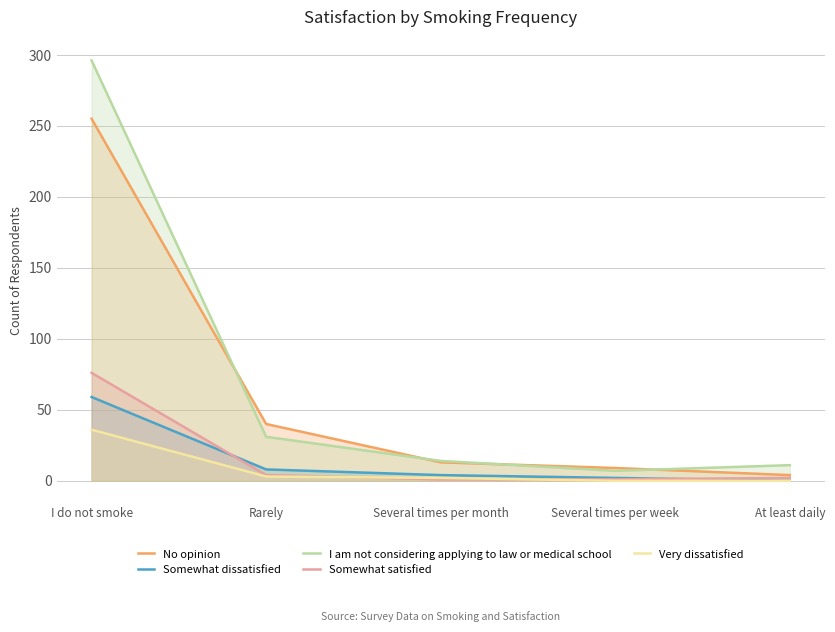

True or false: No opinion has more than 0 interior local peaks.

False